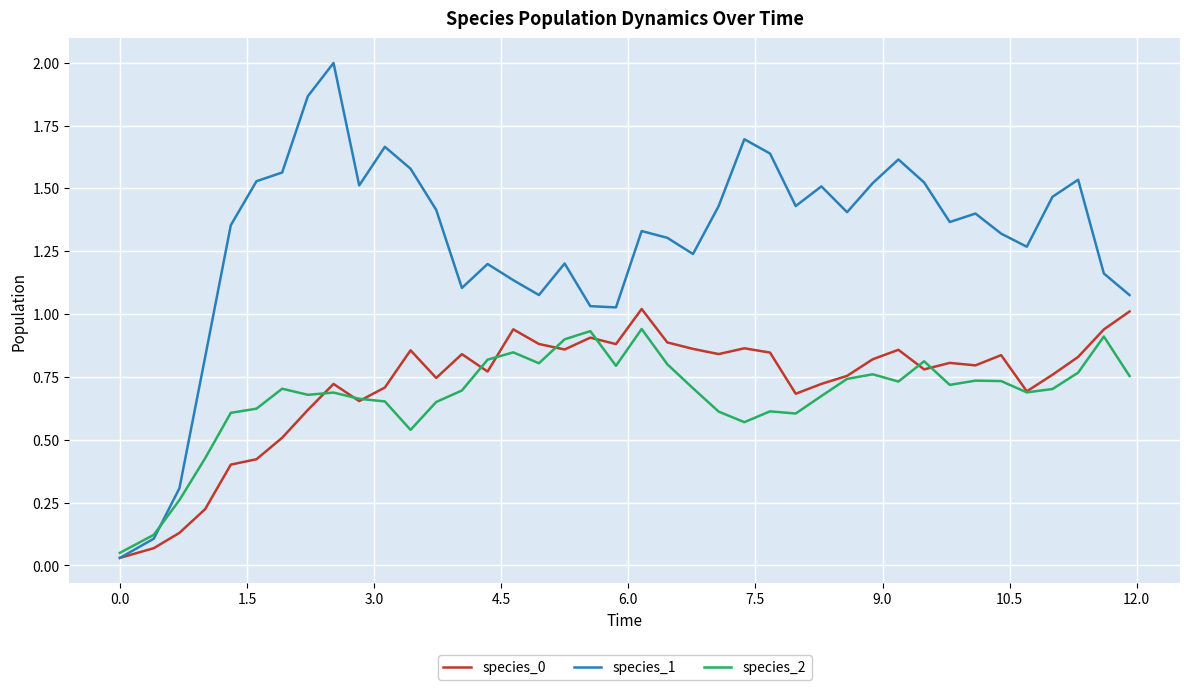

Which series has the largest range (max minus min)?

species_1